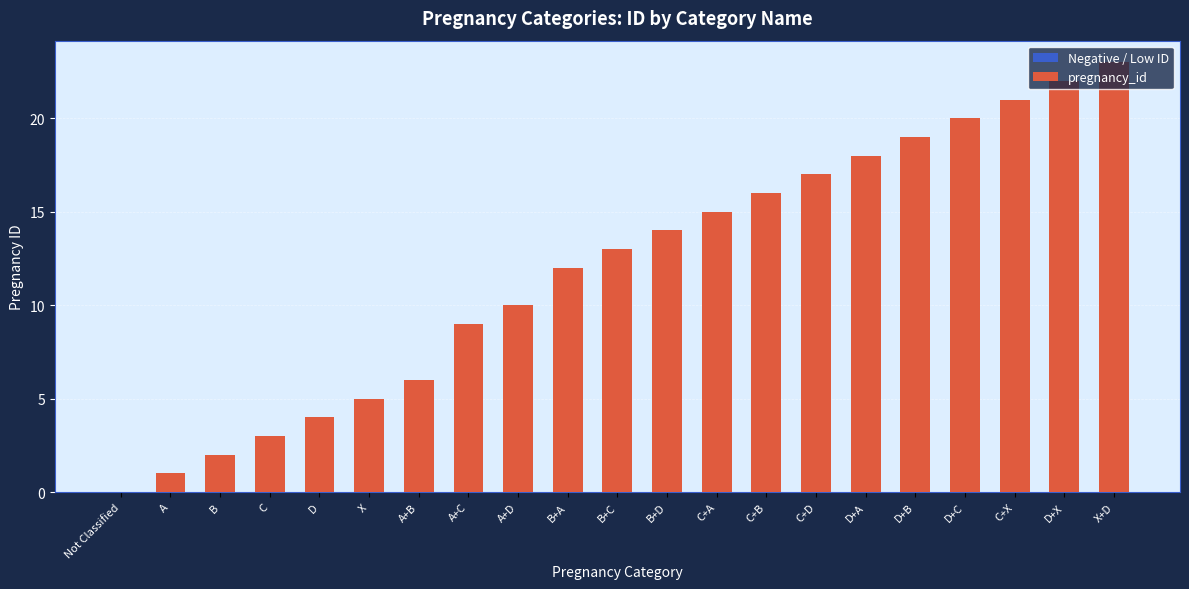

Reading left to right, what are all the values shown in this chart?

Not Classified=0	A=1	B=2	C=3	D=4	X=5	A+B=6	A+C=9	A+D=10	B+A=12	B+C=13	B+D=14	C+A=15	C+B=16	C+D=17	D+A=18	D+B=19	D+C=20	C+X=21	D+X=22	X+D=23